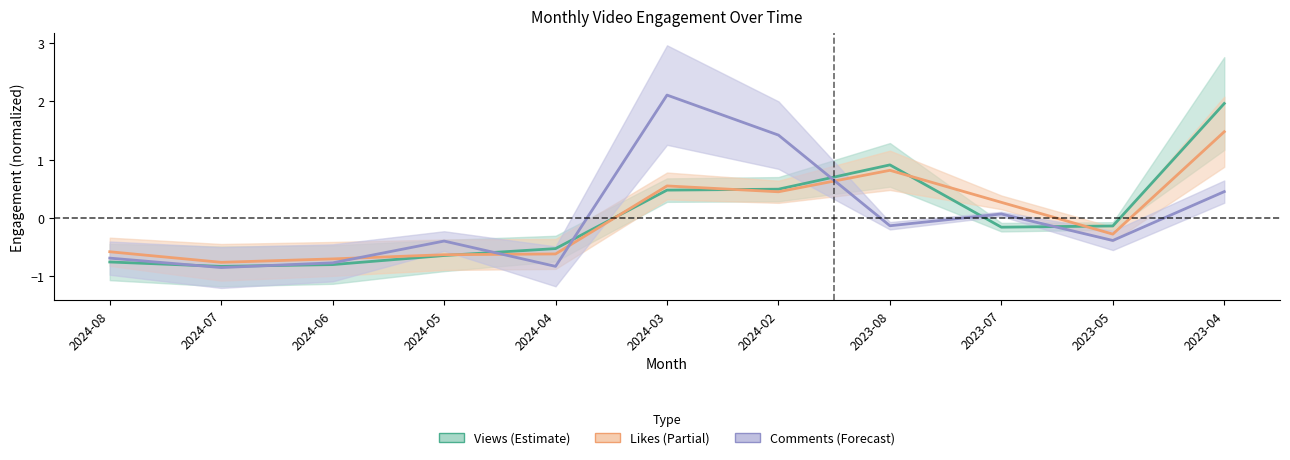

Between 2023-08 and 2024-08, which is larger?

2023-08